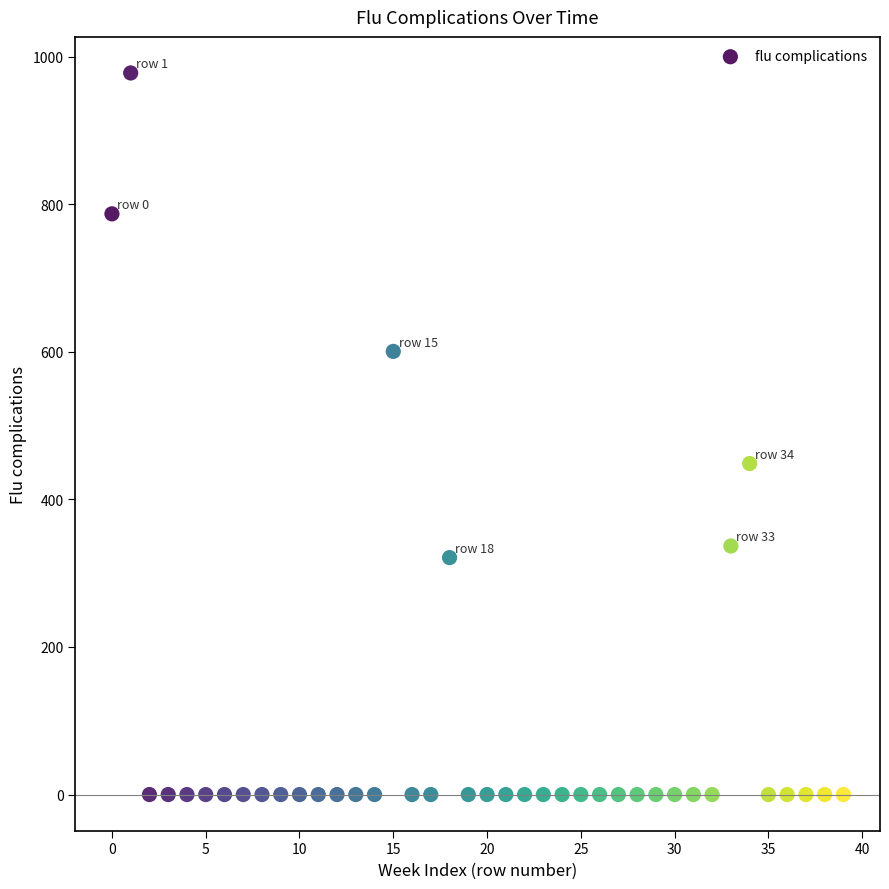

What Y value in the scatter plot is closest to 488?

448.5